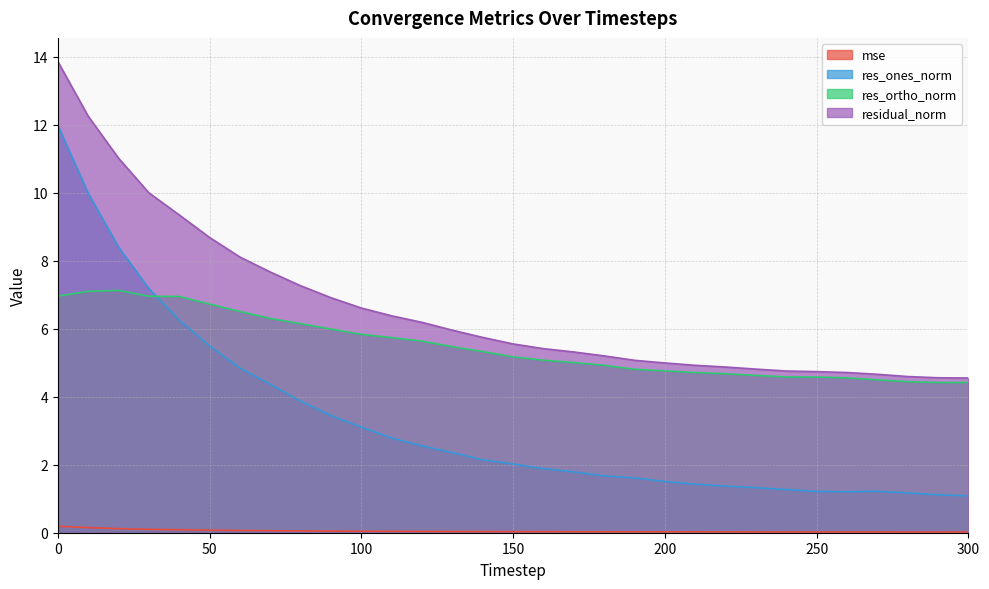

What is the approximate value of res_ones_norm at 290?

1.1